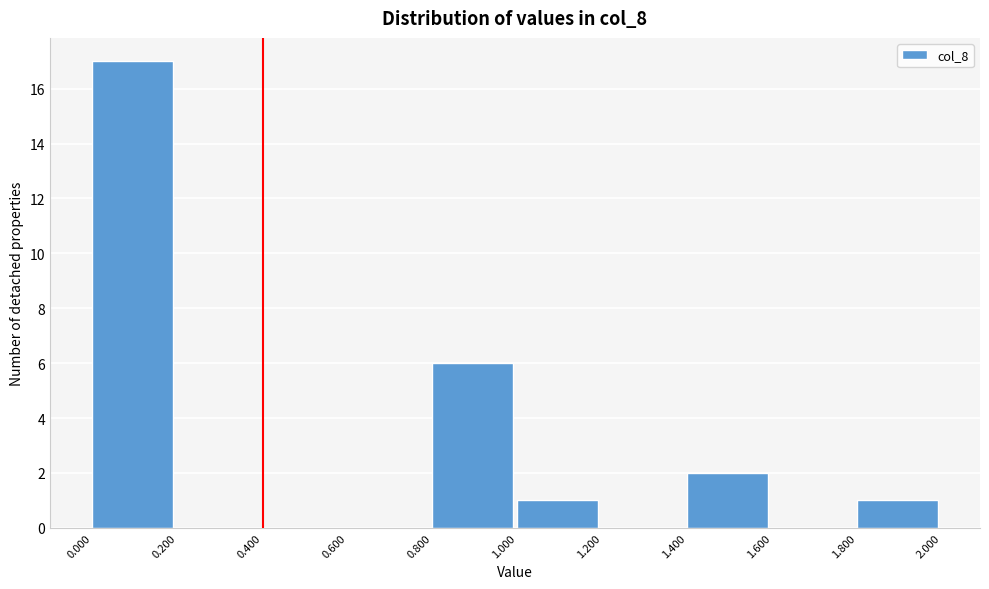

Reading left to right, transcribe this chart: for each bar, give the range it covers on the x-axis and its height. The values are not printed on the chart, so give them approximately, as read against the axis.

0.000 to 0.200: 17
0.200 to 0.400: 0
0.400 to 0.600: 0
0.600 to 0.800: 0
0.800 to 1.000: 6
1.000 to 1.200: 1
1.200 to 1.400: 0
1.400 to 1.600: 2
1.600 to 1.800: 0
1.800 to 2.000: 1